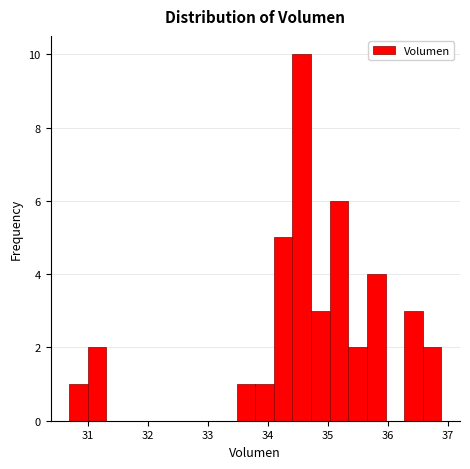

Around what value on the x-axis is the tallest bar? Give the approximate position of its centre, as read against the axis.

34.6